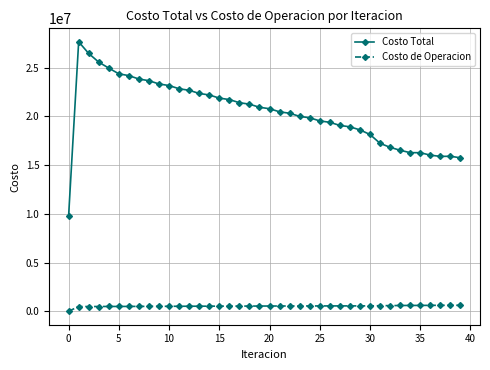

True or false: Costo de Operacion and Costo Total cross at least once.

False